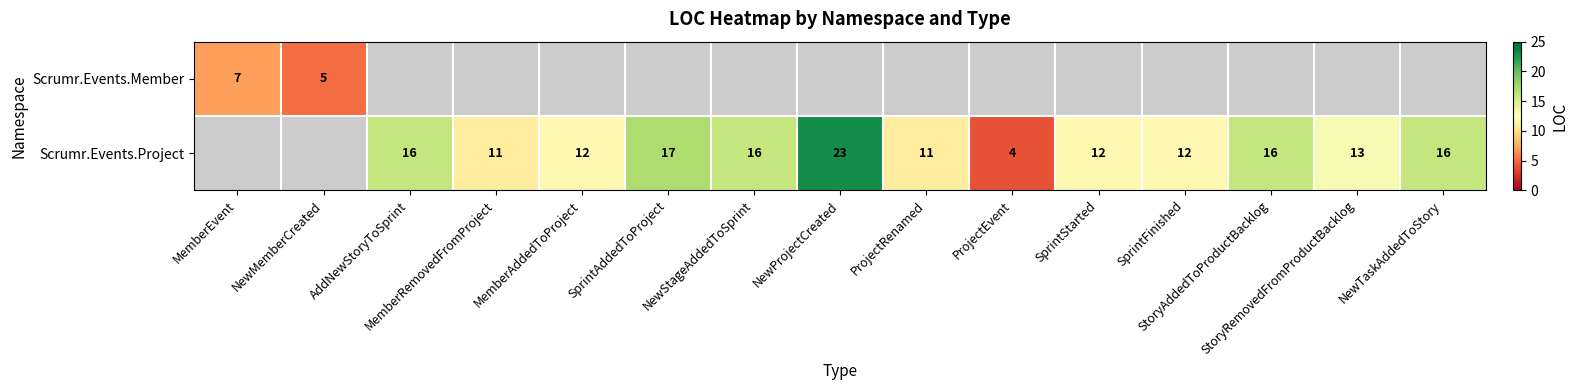

What is the difference between the maximum and minimum values in the Scrumr.Events.Member series?

2.0